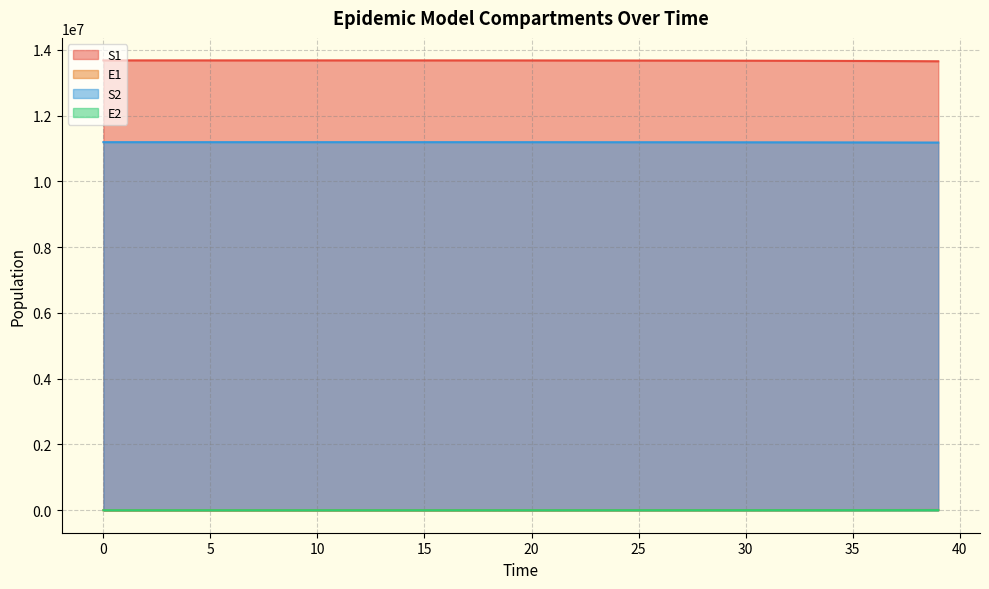

Reading left to right, transcribe all the data shown in this chart.

S1: 0=13678500.0	1=13678498.5	2=13678496.9	3=13678495.0	4=13678492.4	5=13678489.0	6=13678484.2	7=13678477.7	8=13678468.9	9=13678456.7	10=13678440.0	11=13678417.1	12=13678385.7	13=13678342.6	14=13678283.6	15=13678202.7	16=13678091.8	17=13677939.7	18=13677731.1	19=13677445.3	20=13677053.3	21=13676516.0	22=13675779.4	23=13675217.0	24=13674638.3	25=13673980.0	26=13673240.9	27=13672416.1	28=13671498.1	29=13670477.5	30=13669343.4	31=13668083.5	32=13666684.2	33=13665129.9	34=13663403.7	35=13661486.7	36=13659357.8	37=13656993.6	38=13654368.4	39=13651453.4
E1: 0=0.0	1=1.3	2=2.4	3=3.5	4=4.9	5=6.8	6=9.4	7=12.8	8=17.6	9=24.1	10=33.1	11=45.4	12=62.2	13=85.3	14=116.9	15=160.3	16=219.7	17=301.2	18=413.0	19=566.2	20=776.3	21=1064.2	22=1459.0	23=1595.7	24=1722.3	25=1888.2	26=2085.1	27=2310.1	28=2563.1	29=2845.5	30=3159.9	31=3509.5	32=3897.9	33=4329.2	34=4808.2	35=5340.2	36=5930.8	37=6586.5	38=7314.4	39=8122.4
S2: 0=11191500.0	1=11191499.4	2=11191498.7	3=11191497.8	4=11191496.7	5=11191495.2	6=11191493.2	7=11191490.4	8=11191486.5	9=11191481.3	10=11191474.0	11=11191464.1	12=11191450.6	13=11191432.0	14=11191406.4	15=11191371.5	16=11191323.5	17=11191257.7	18=11191167.6	19=11191044.0	20=11190874.5	21=11190642.2	22=11190323.7	23=11190080.6	24=11189830.3	25=11189545.6	26=11189226.1	27=11188869.4	28=11188472.4	29=11188031.0	30=11187540.6	31=11186995.7	32=11186390.5	33=11185718.2	34=11184971.6	35=11184142.3	36=11183221.3	37=11182198.5	38=11181062.6	39=11179801.2
E2: 0=0.0	1=0.6	2=1.0	3=1.5	4=2.1	5=2.9	6=4.0	7=5.5	8=7.6	9=10.4	10=14.3	11=19.6	12=26.9	13=36.9	14=50.5	15=69.3	16=95.0	17=130.2	18=178.6	19=244.8	20=335.6	21=460.1	22=630.8	23=690.0	24=744.7	25=816.4	26=901.6	27=998.9	28=1108.3	29=1230.5	30=1366.5	31=1517.7	32=1685.7	33=1872.3	34=2079.6	35=2309.8	36=2565.4	37=2849.2	38=3164.3	39=3514.2